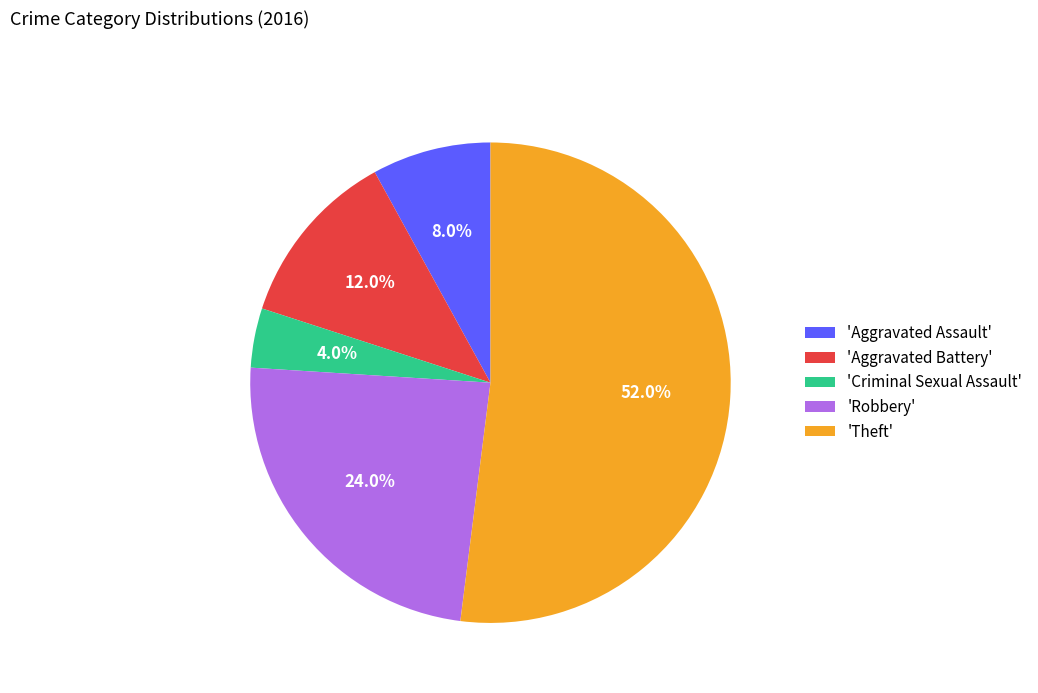

Is there a majority slice in this chart?

Yes